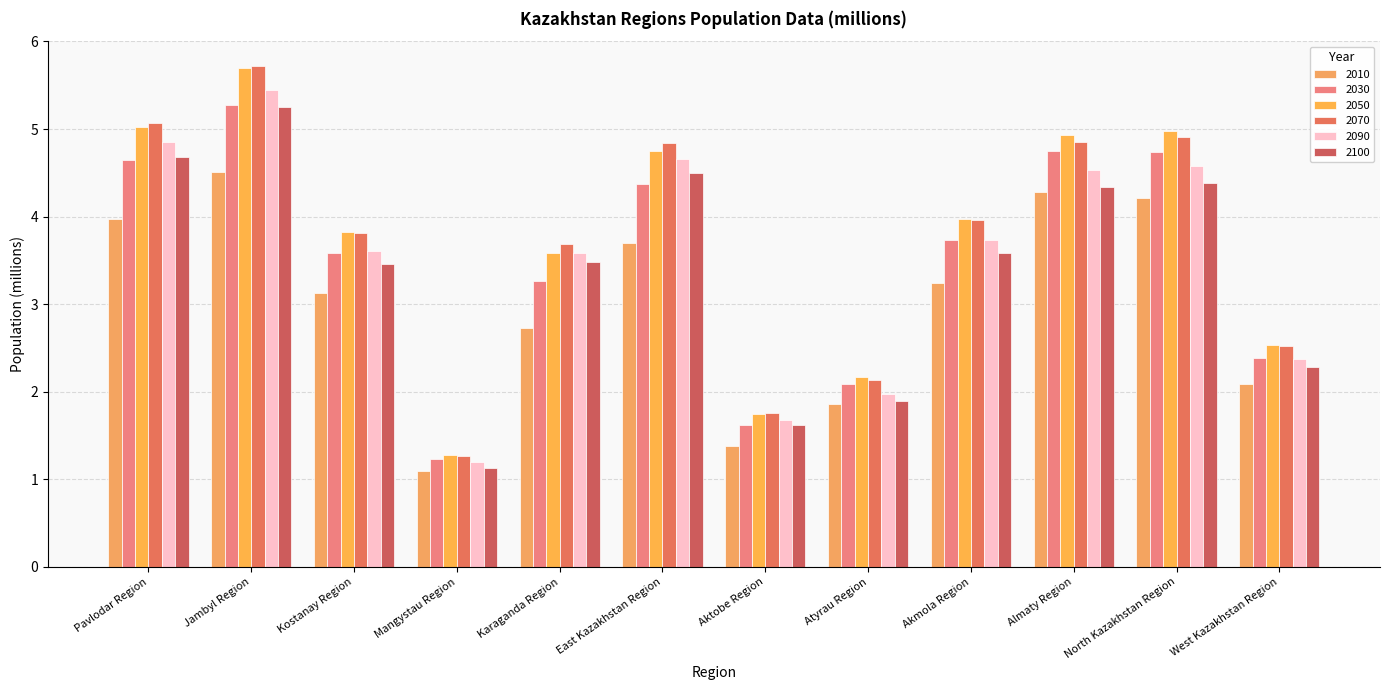

Rank the series by their maximum value, from lowest to highest.

2010, 2100, 2030, 2090, 2050, 2070